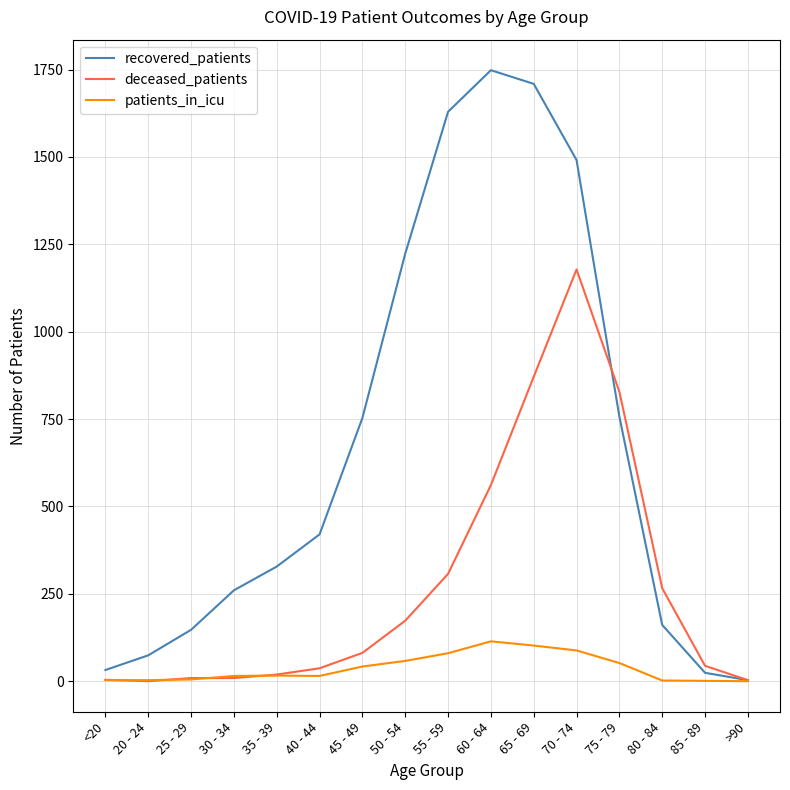

List the series in order of their peak value, lowest first.

patients_in_icu, deceased_patients, recovered_patients